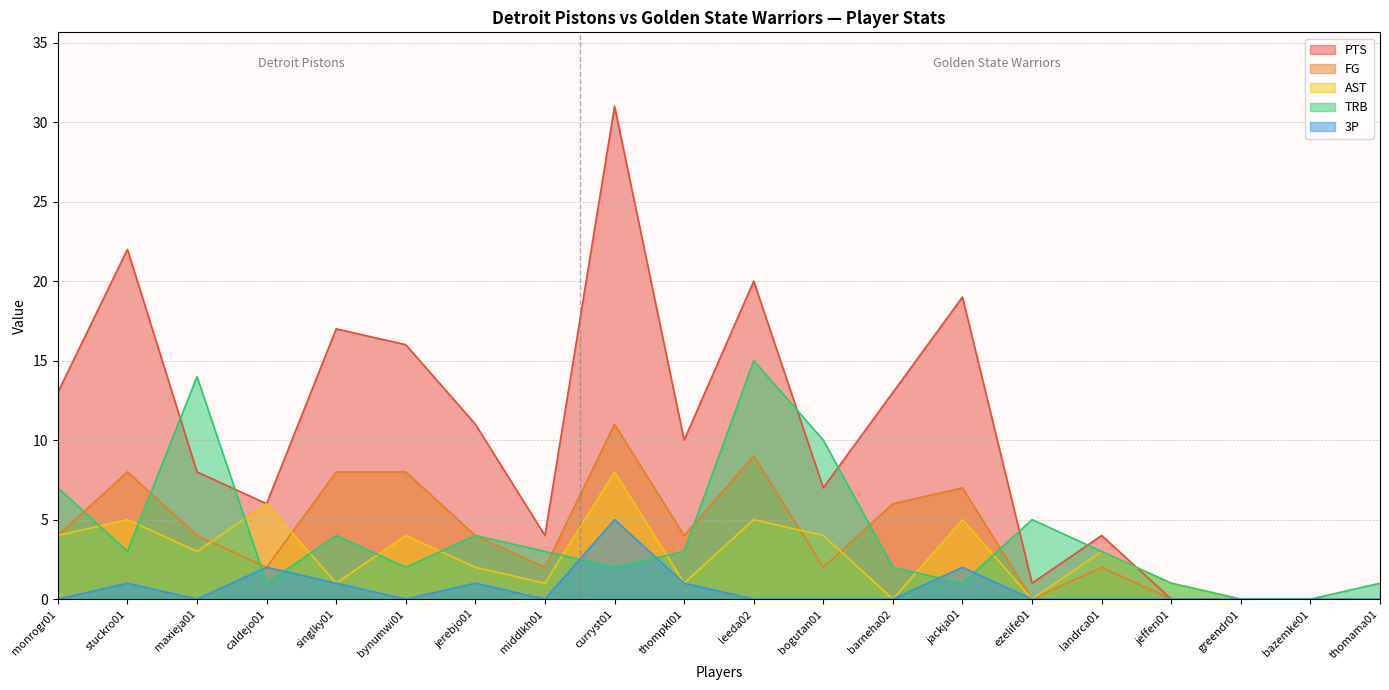

Does the chart display data point markers on the line(s)?

No